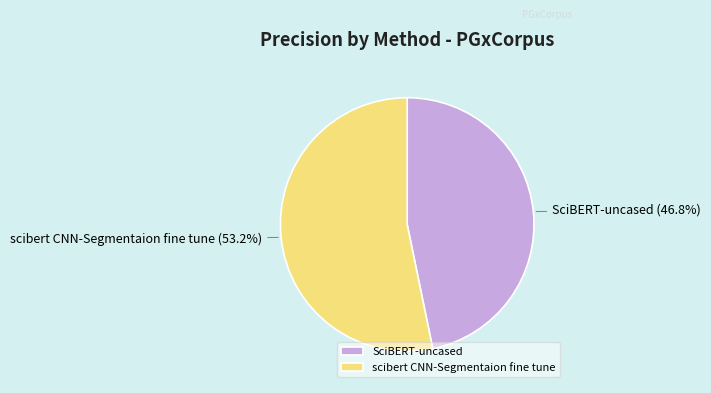

How many slices are in this pie chart?

2